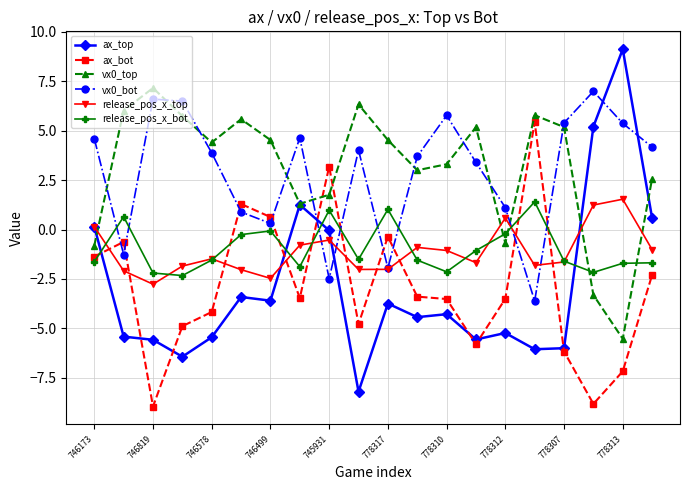

What is the greatest value displayed?

9.1